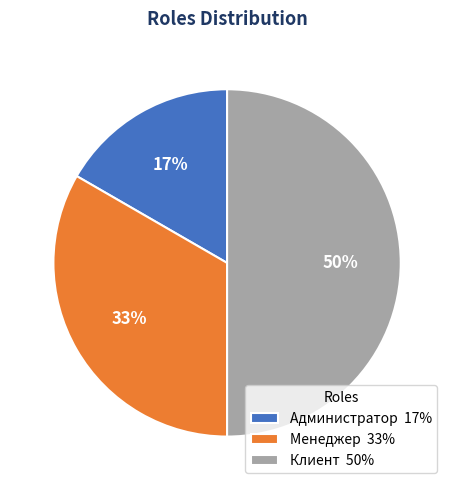

To the nearest percent, what percentage of the pie is Клиент?

50%